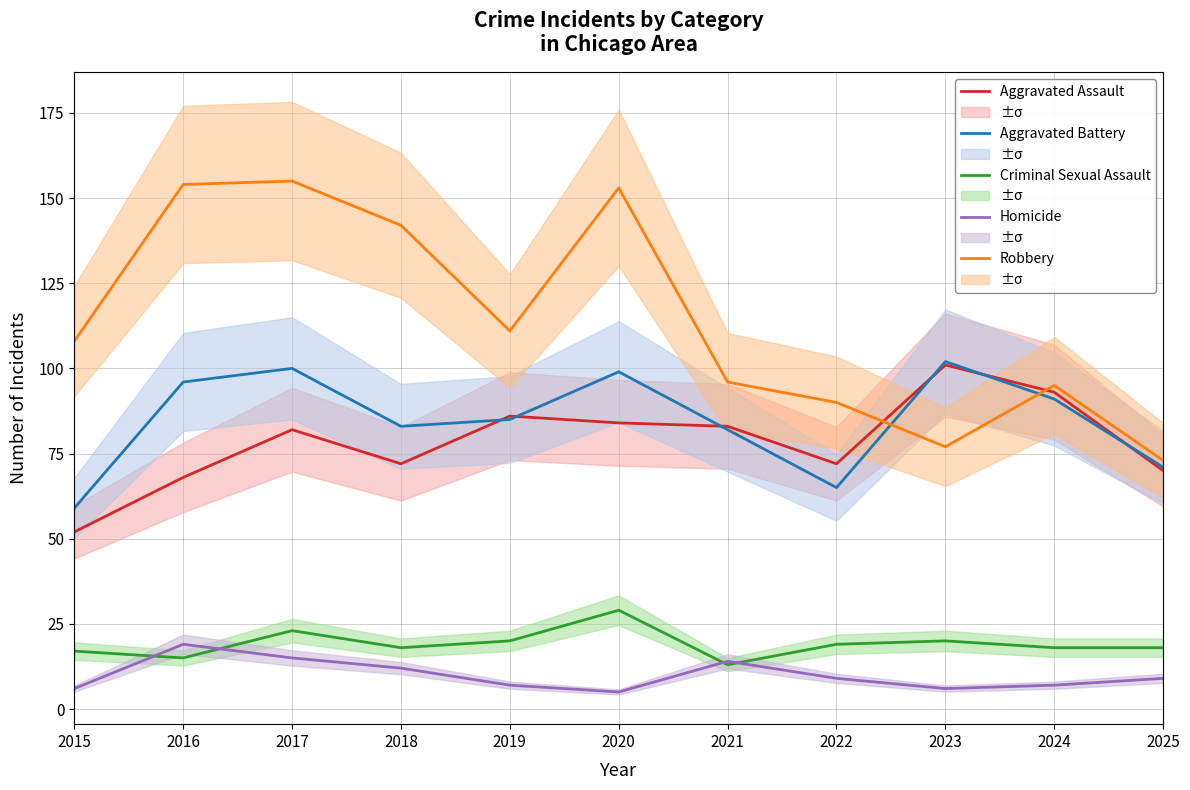

True or false: Aggravated Assault has a value of 102 at 2018.

False